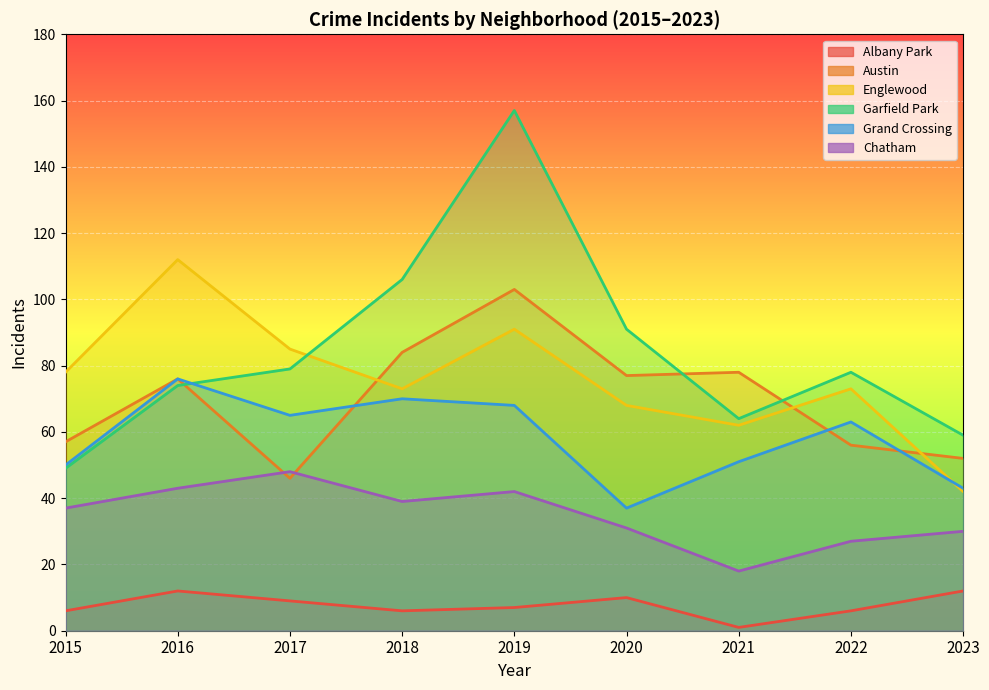

What is the approximate value of Austin at 2018?

84